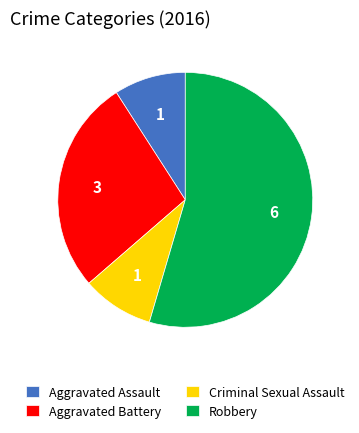

Count the number of slices in the pie.

4